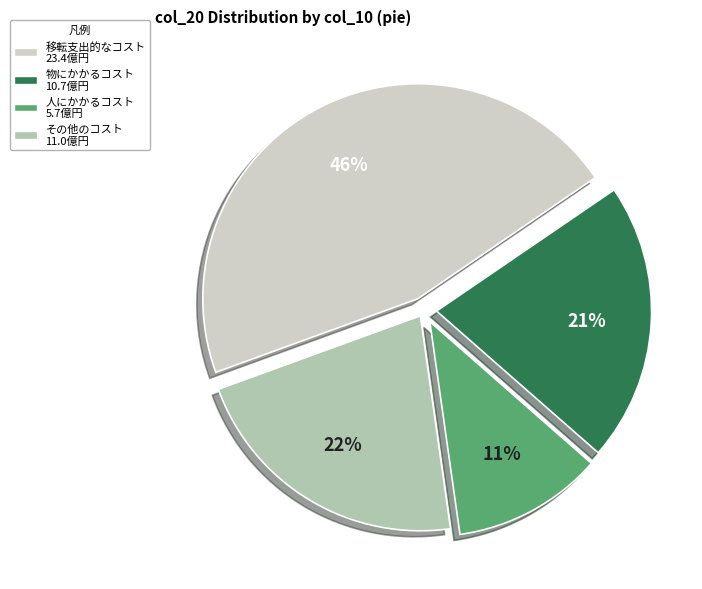

To the nearest percent, what is the average slice percentage?

25%